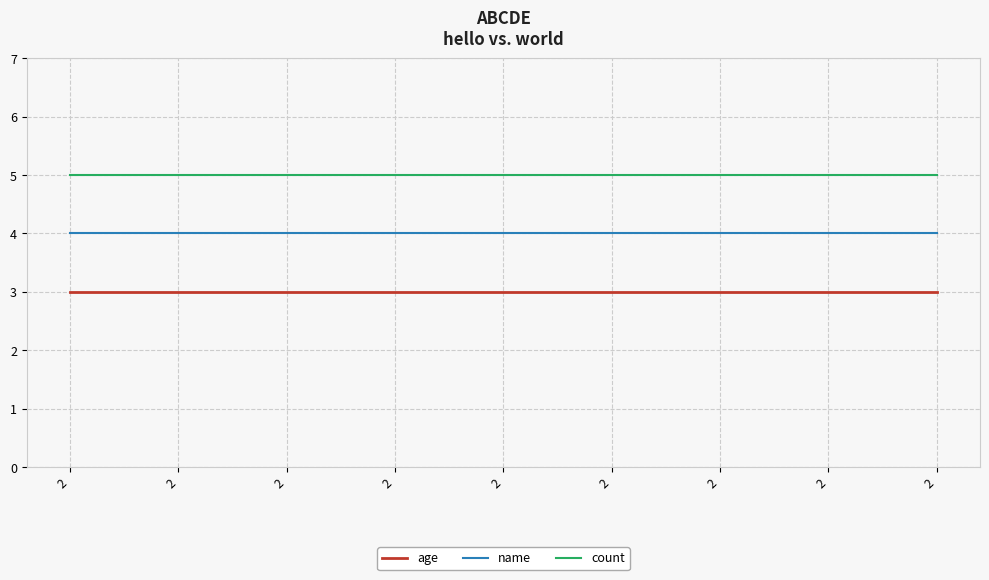

Count the number of categories in the chart.

9